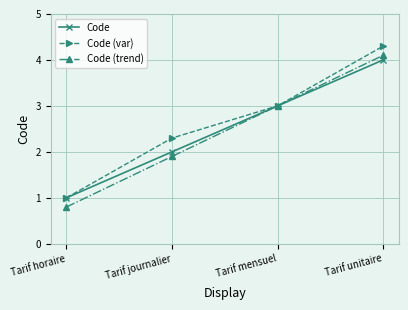

What is the label of the 3rd point from the right?

Tarif journalier